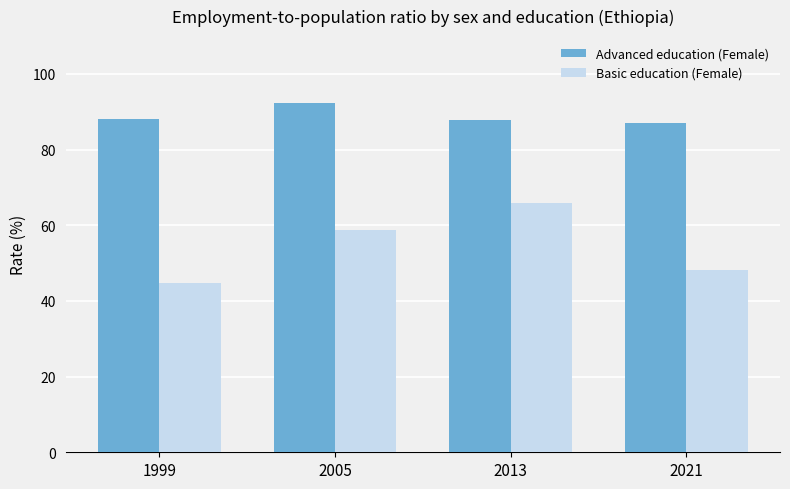

Which category has the highest value across all series?

2005